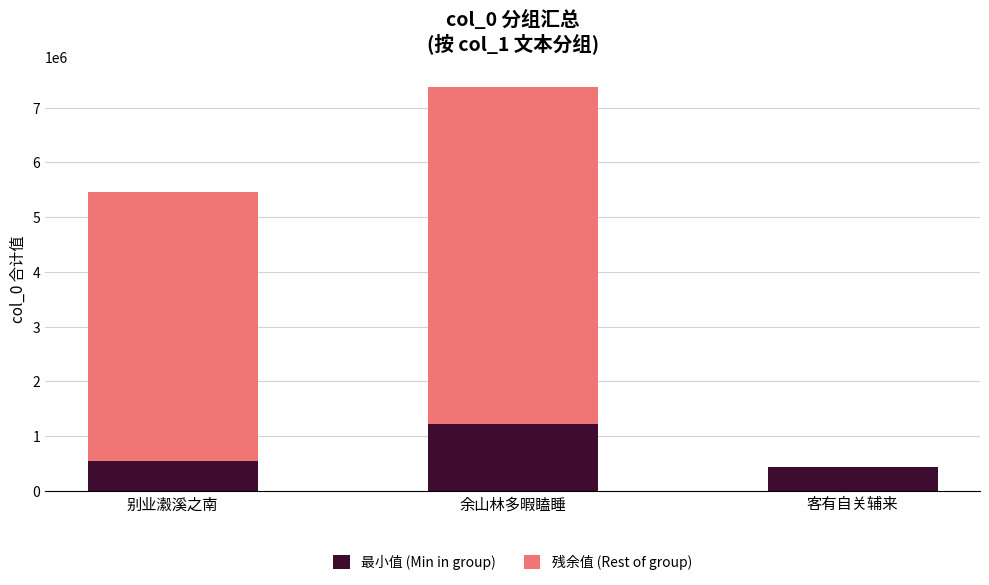

Does the chart contain stacked bars?

Yes